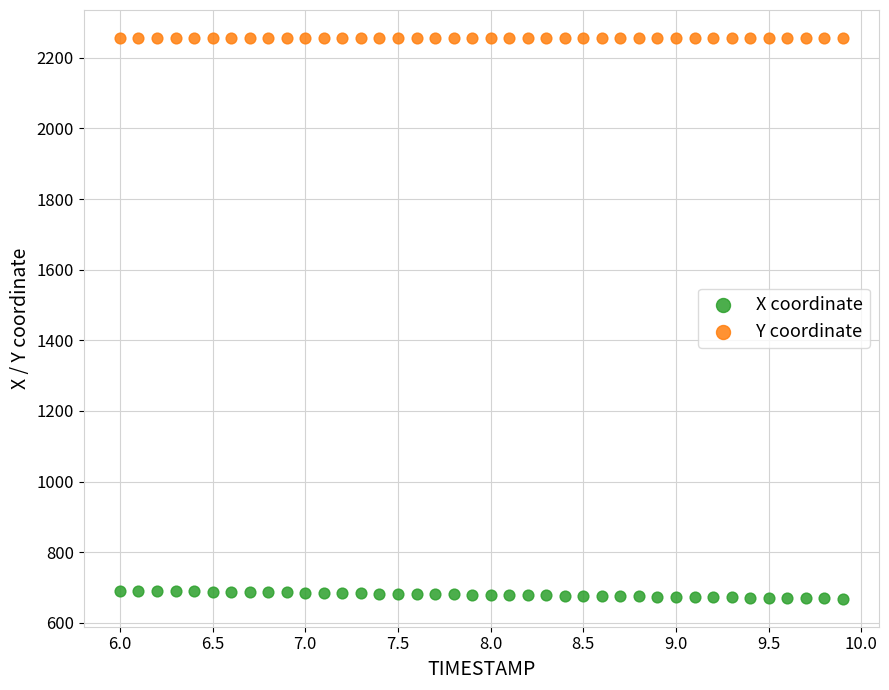

What are all the series names shown in the legend?

X coordinate, Y coordinate